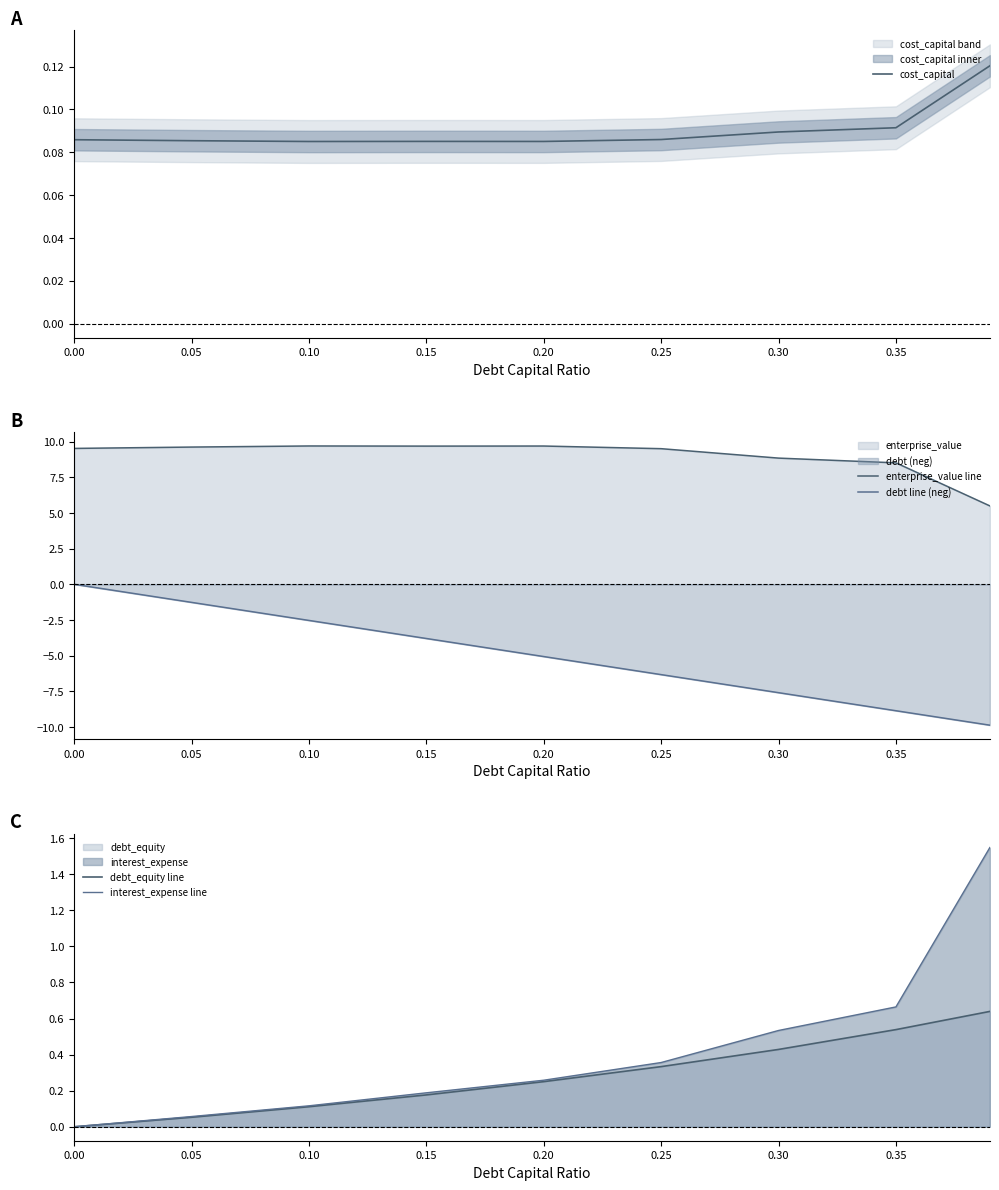

True or false: cost_capital has a value of 0.1 at 0.30.

True